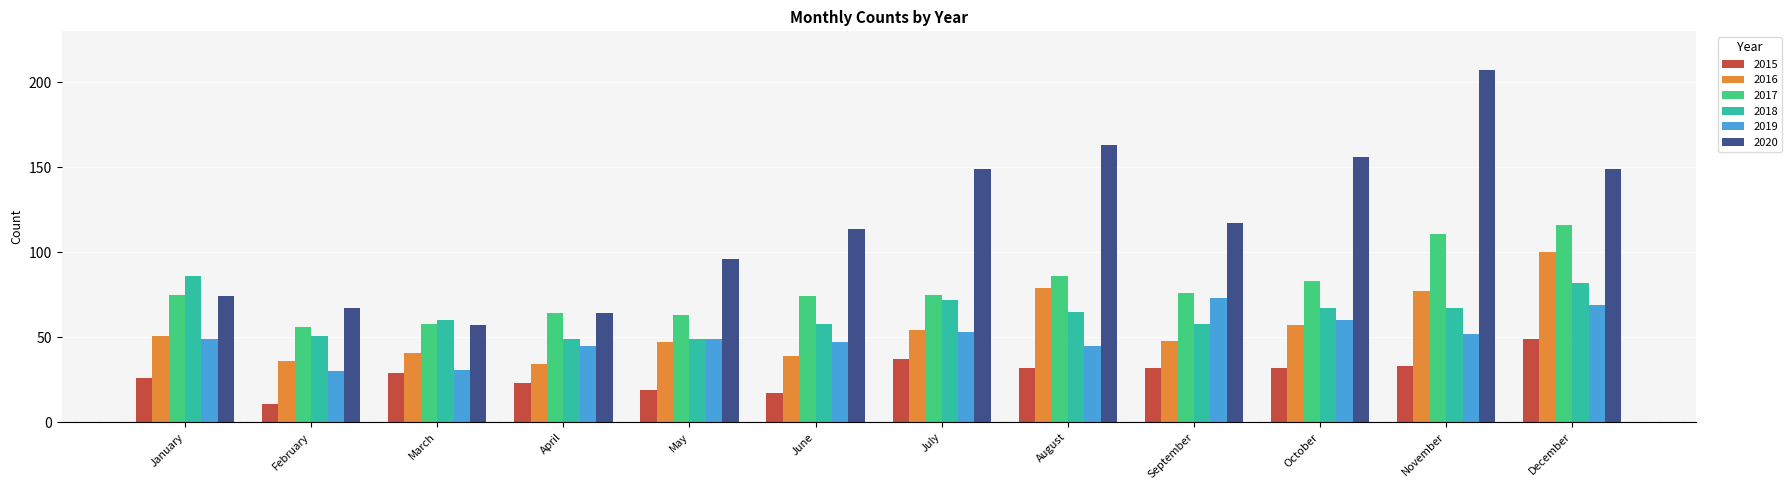

What are all the series names shown in the legend?

2015, 2016, 2017, 2018, 2019, 2020